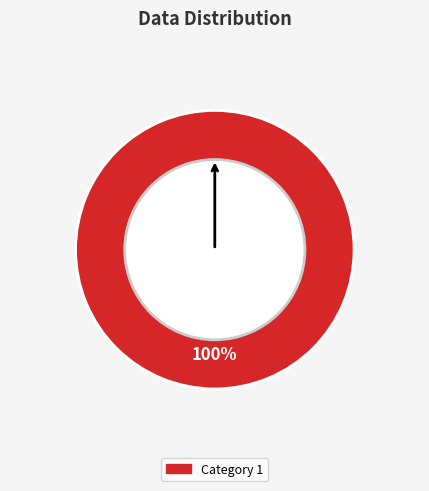

Is there a majority slice in this chart?

Yes